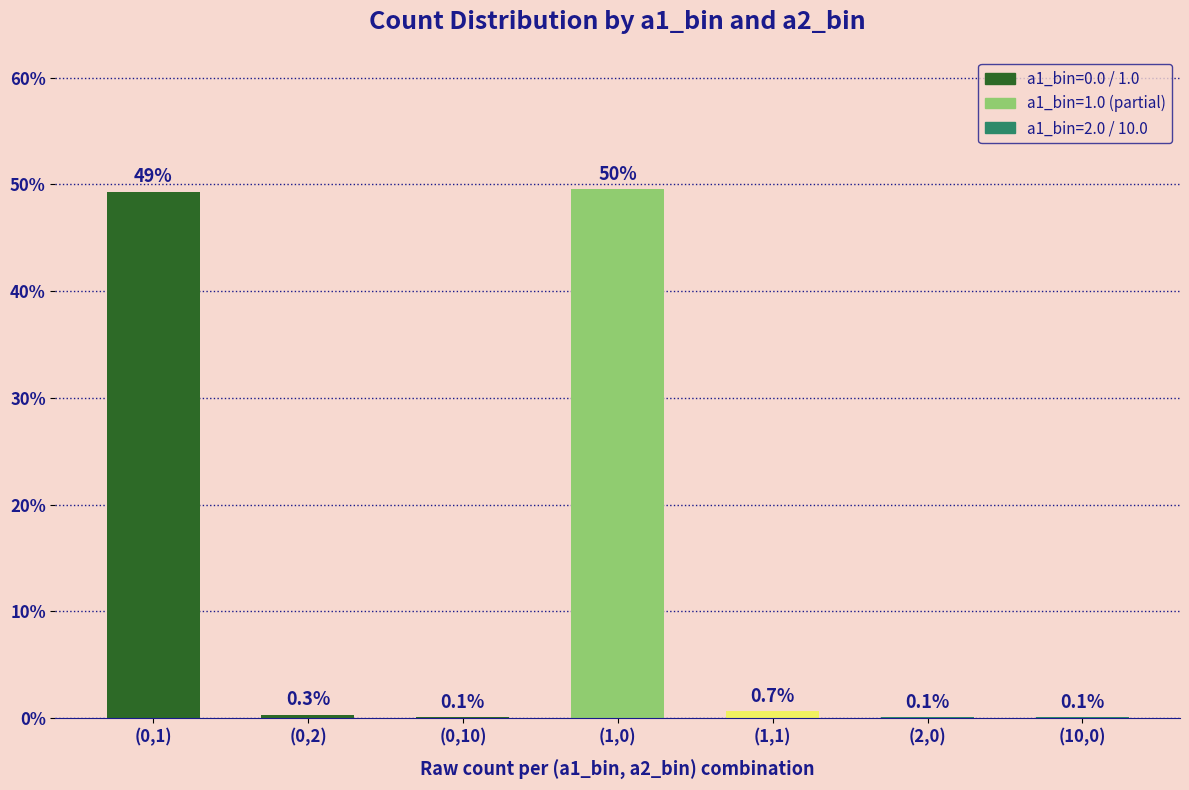

Reading left to right, list all the values displayed in this chart.

(0,1)=49.3	(0,2)=0.3	(0,10)=0.1	(1,0)=49.6	(1,1)=0.7	(2,0)=0.1	(10,0)=0.1